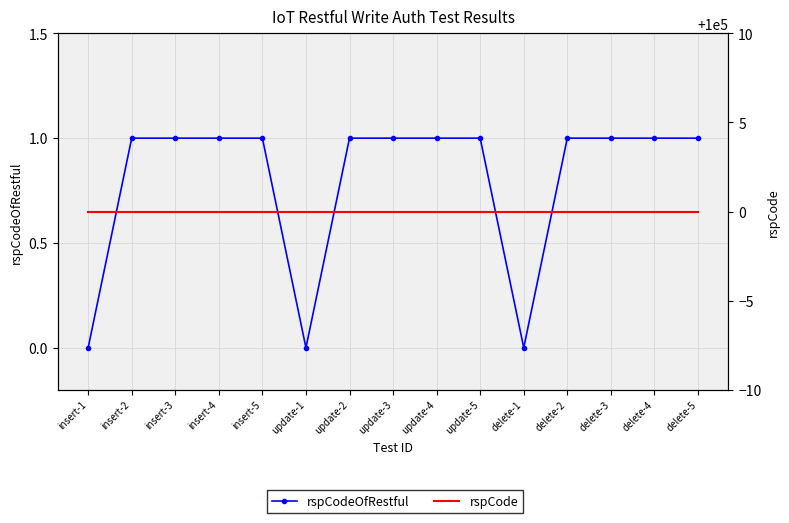

What is the sum of the rspCode values at delete-3 and insert-4?

200000